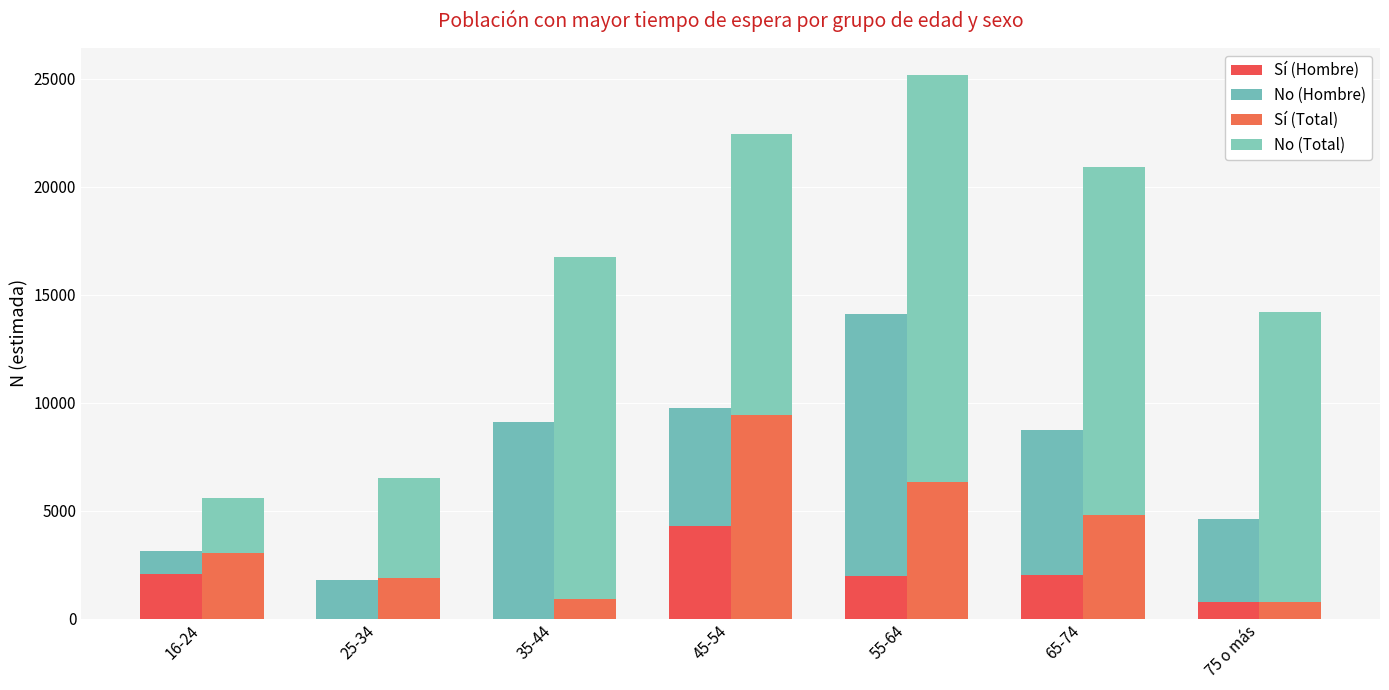

Rank the series by their average value, from lowest to highest.

Sí (Hombre), Sí (Total), No (Hombre), No (Total)